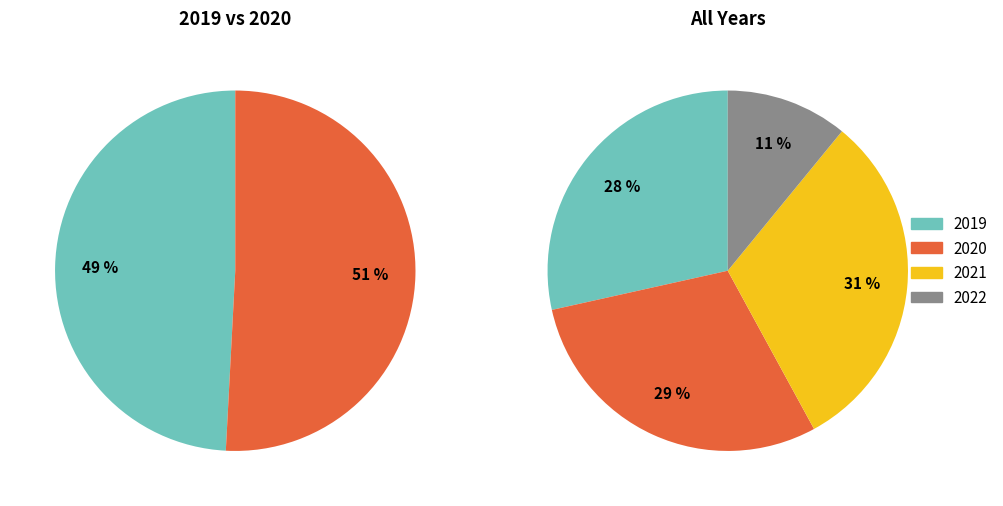

Rank the series at Diciembre from highest to lowest value.

2021, 2020, 2019, 2022